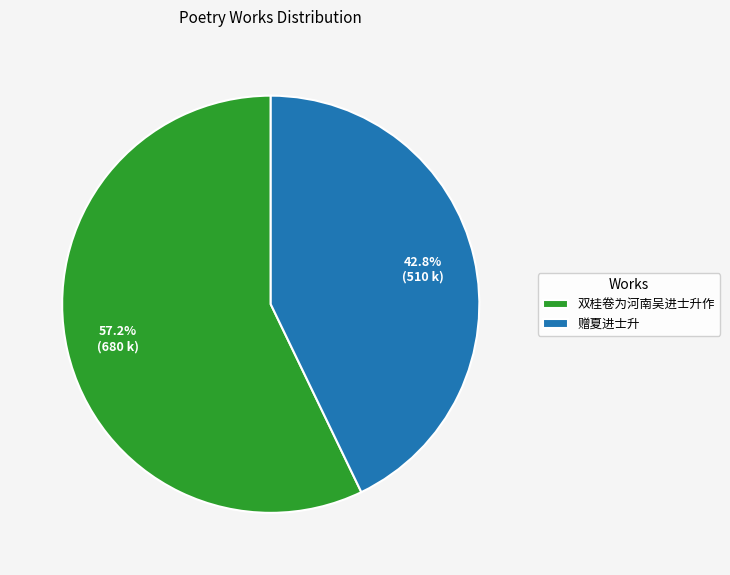

What is the majority slice?

双桂卷为河南吴进士升作